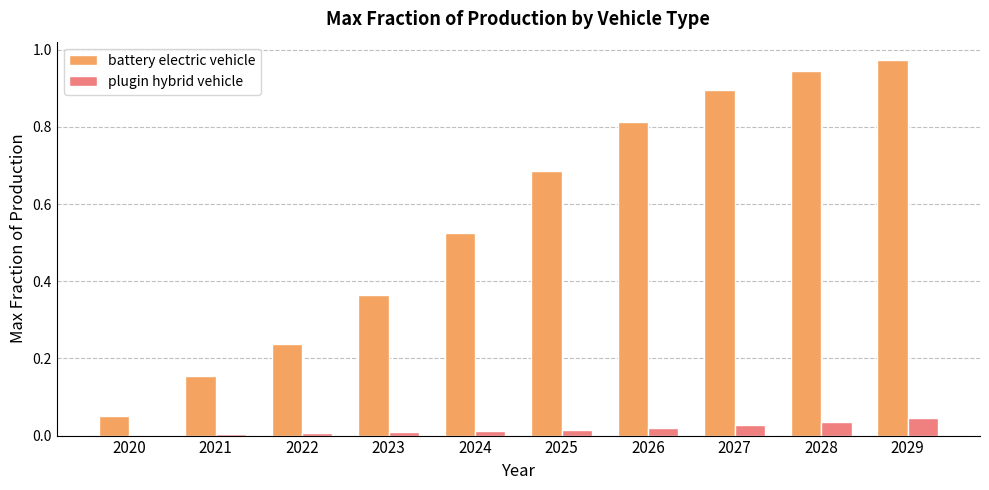

At which category is the sum across all series the highest?

2029